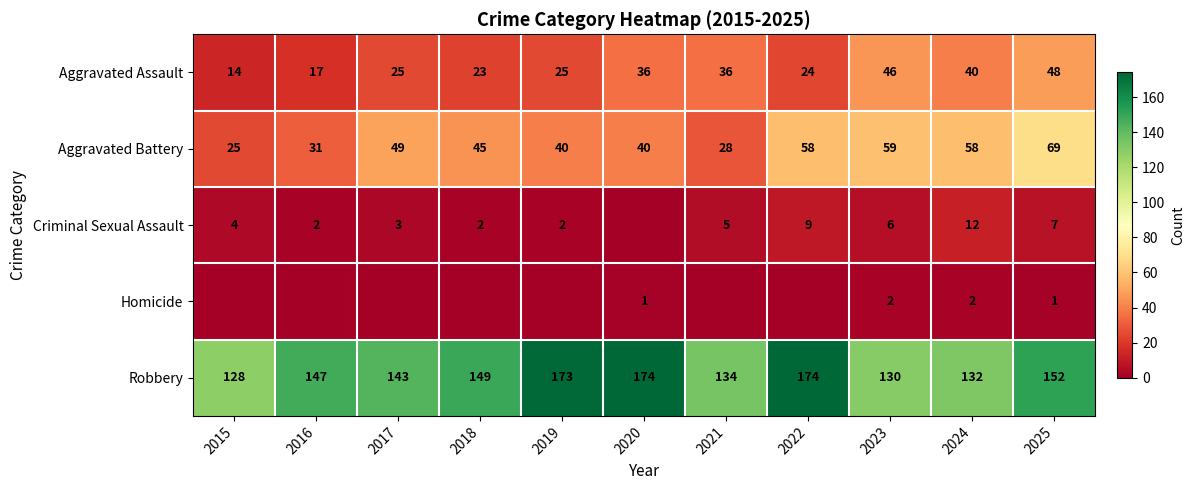

What is the sum of all Aggravated Assault values?

334